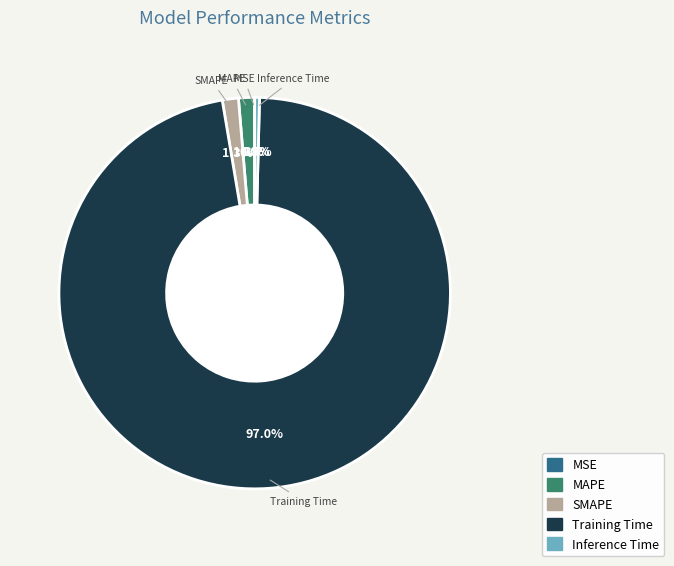

To the nearest percent, what is the average slice percentage?

20%